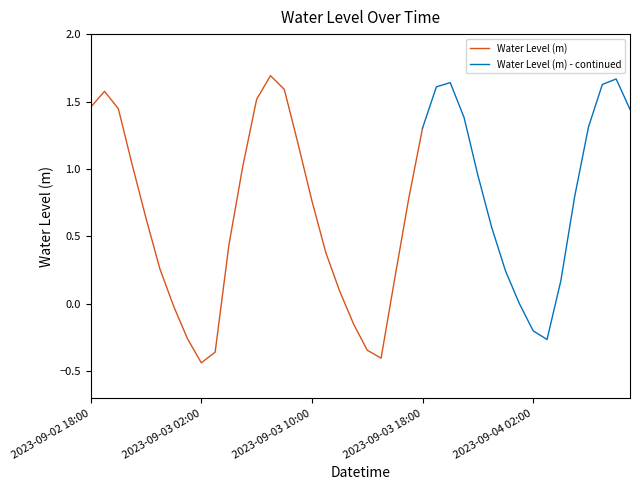

How many data points are above 0?

31